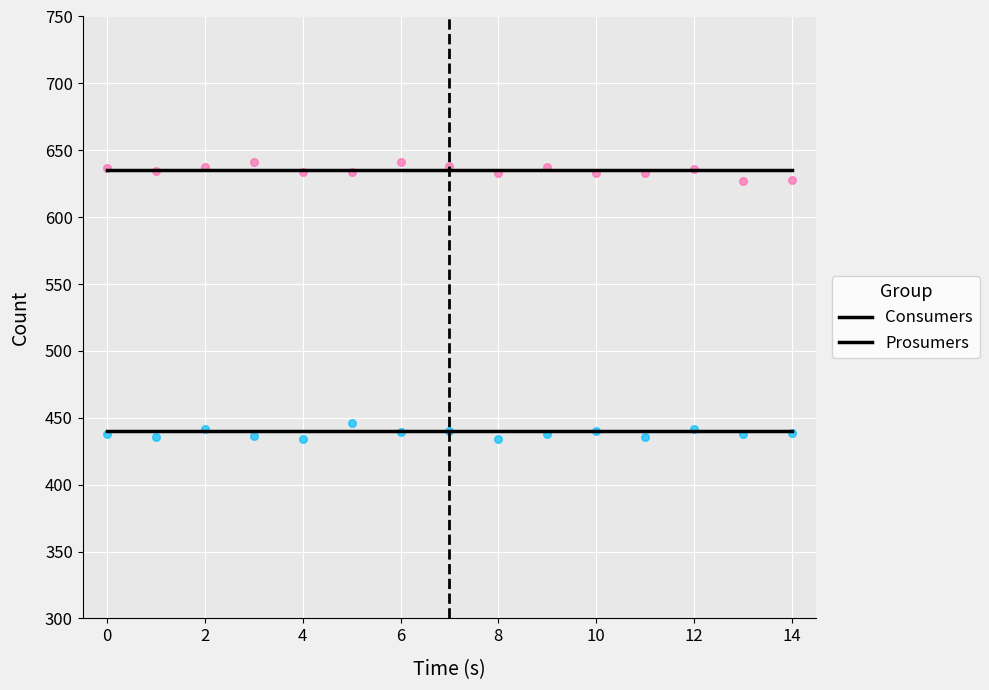

What is the total value across all series at 12?

1075